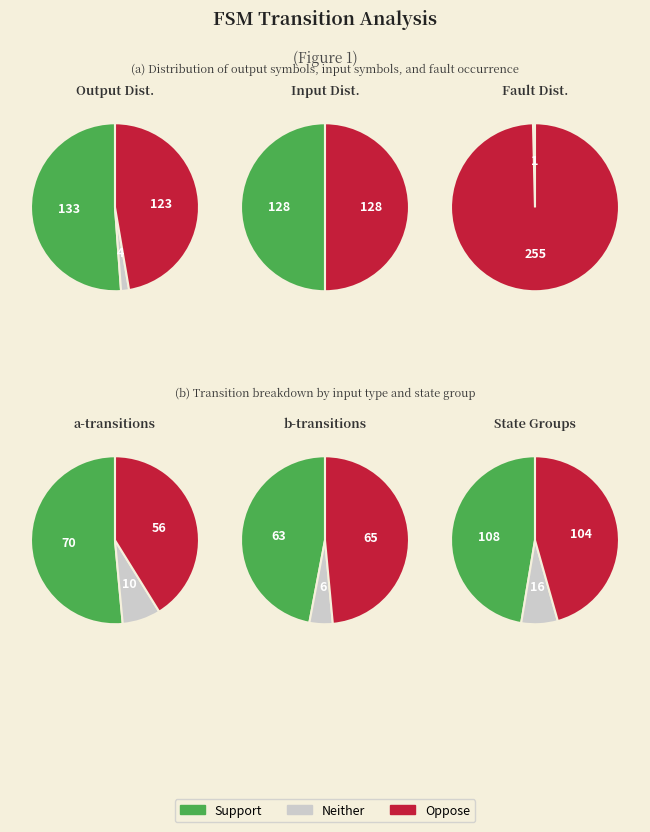

To the nearest percent, what is the average slice percentage?

5%